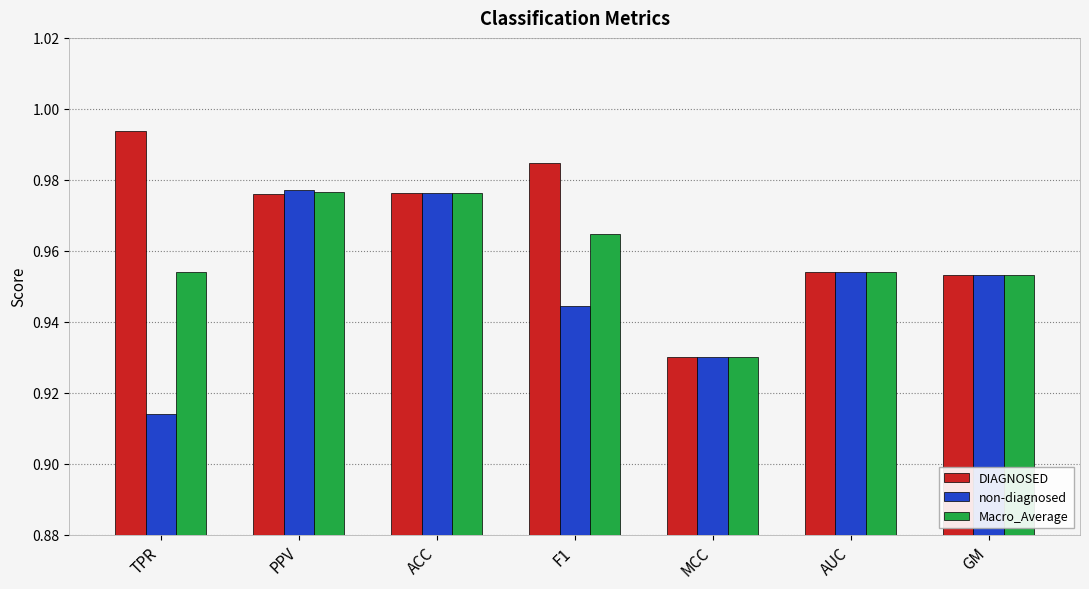

Which series changed the most between TPR and ACC?

non-diagnosed